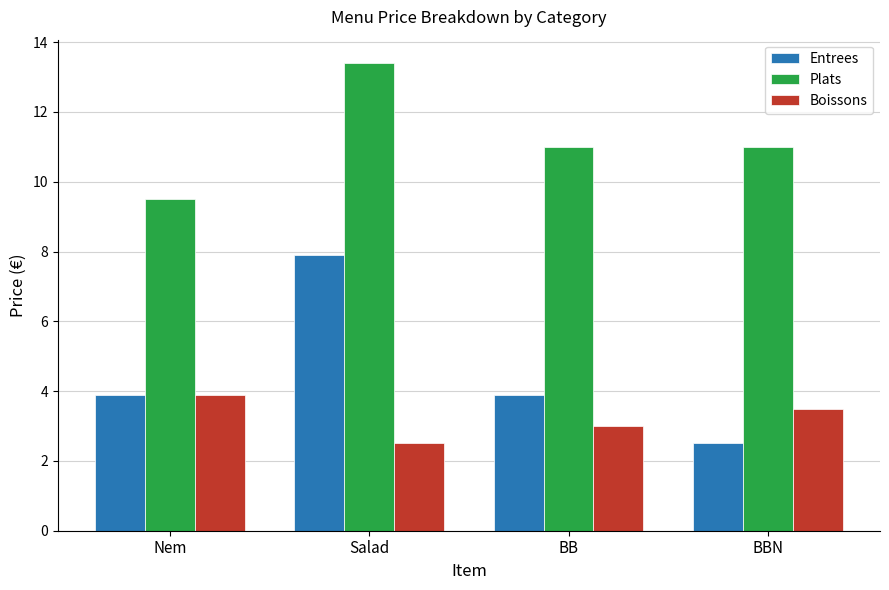

At which category is the sum across all series the highest?

Salad